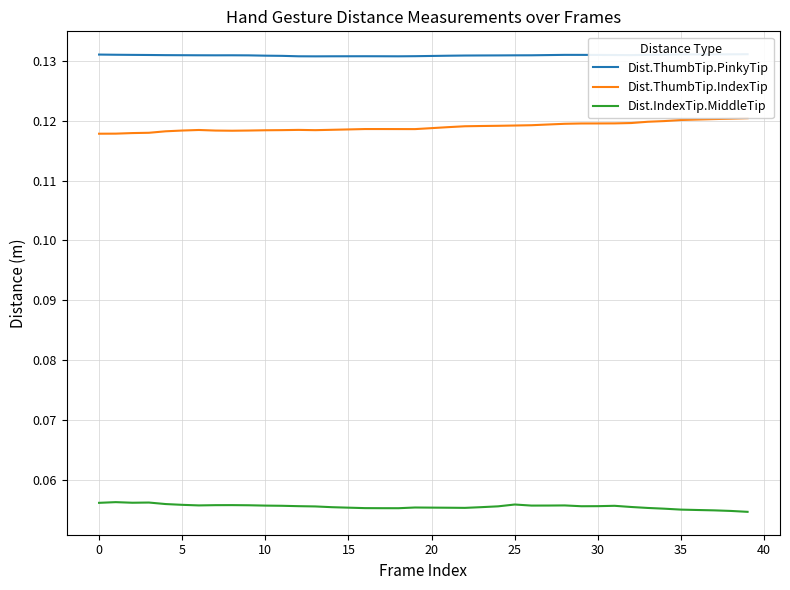

True or false: Dist.IndexTip.MiddleTip has more than 2 points higher than both neighbors.

True